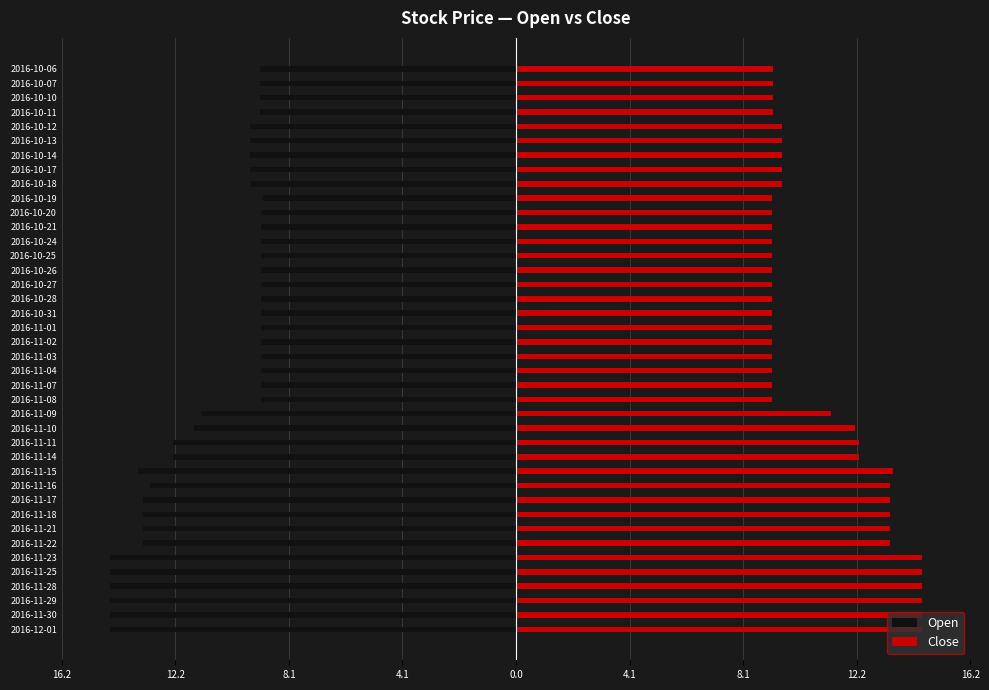

What is the maximum value for Open?

-9.0